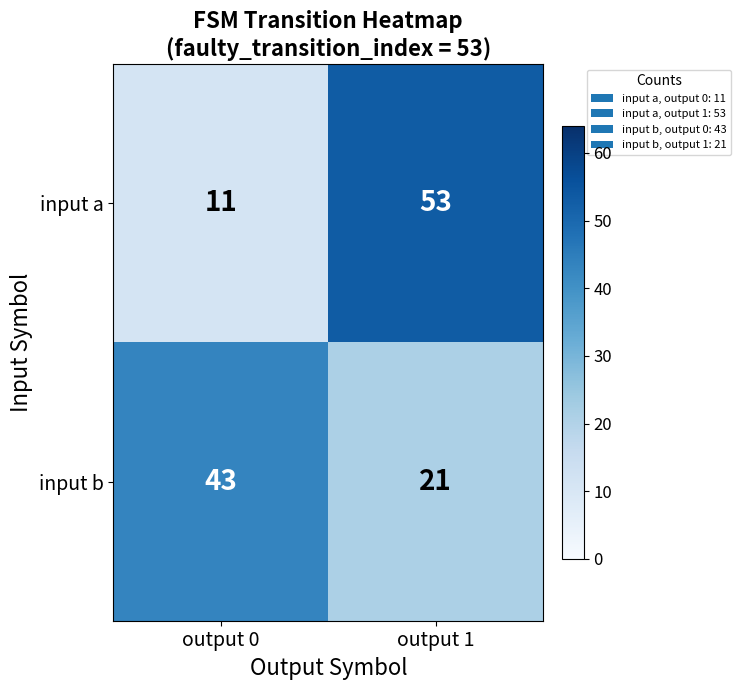

Rank the series by their maximum value, from lowest to highest.

input b, input a